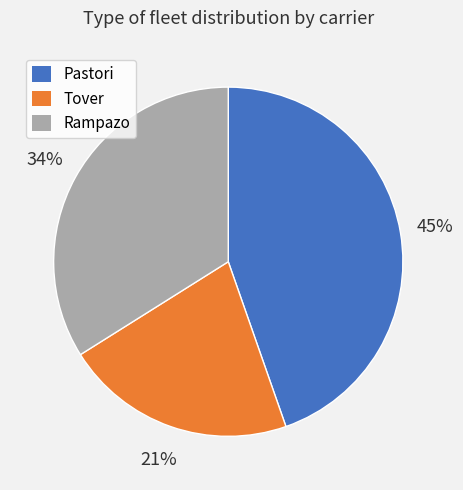

Count the number of slices in the pie.

3